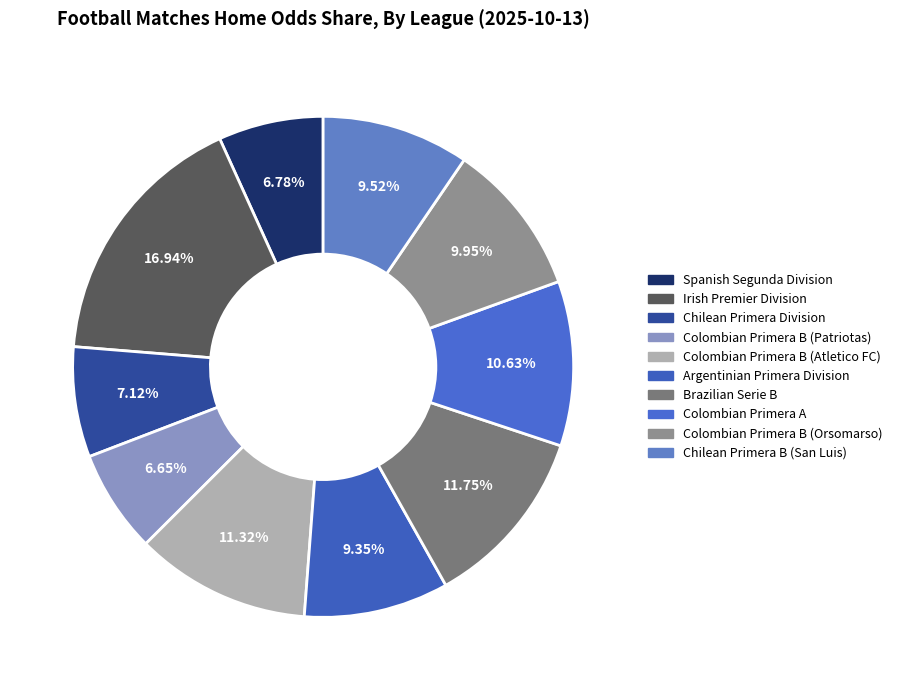

Count the number of slices in the pie.

10